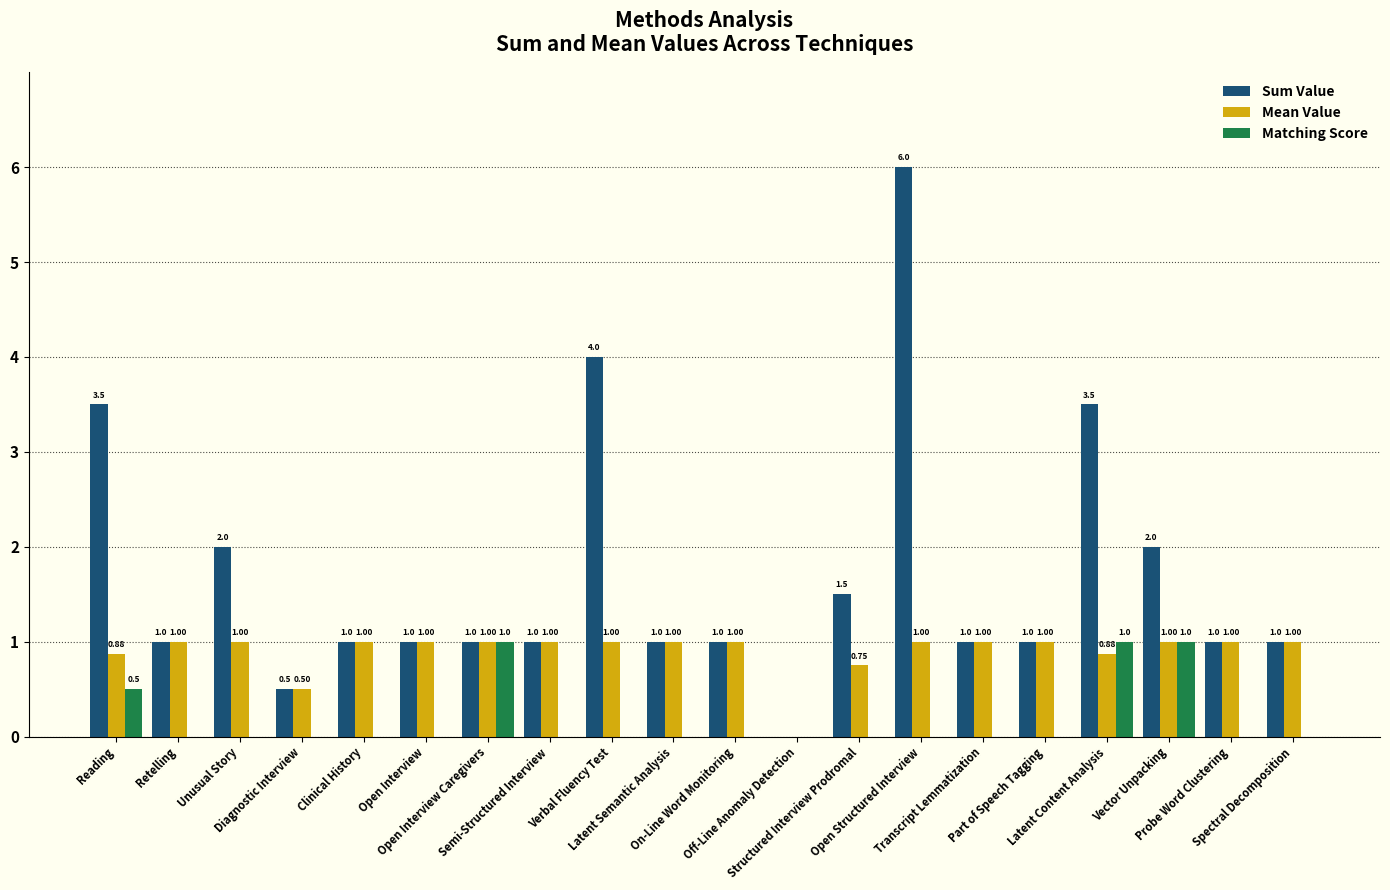

Which series has the largest total across all categories?

Sum Value